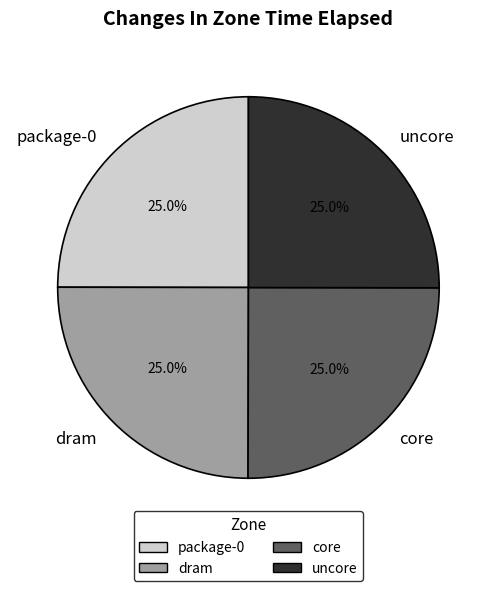

Count the number of slices in the pie.

4